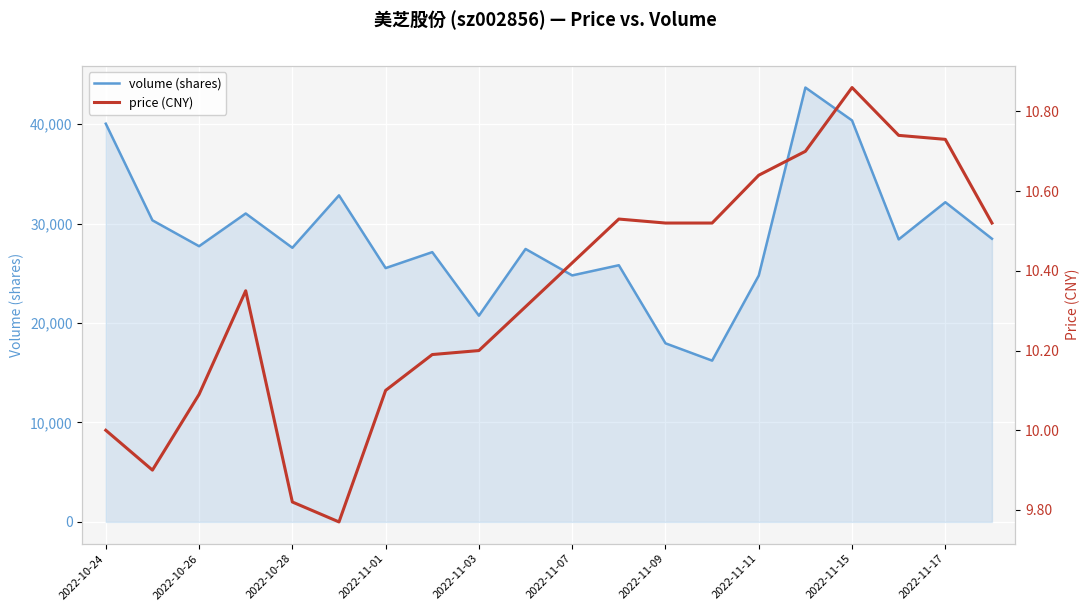

How many values in the volume series exceed 27719?

9